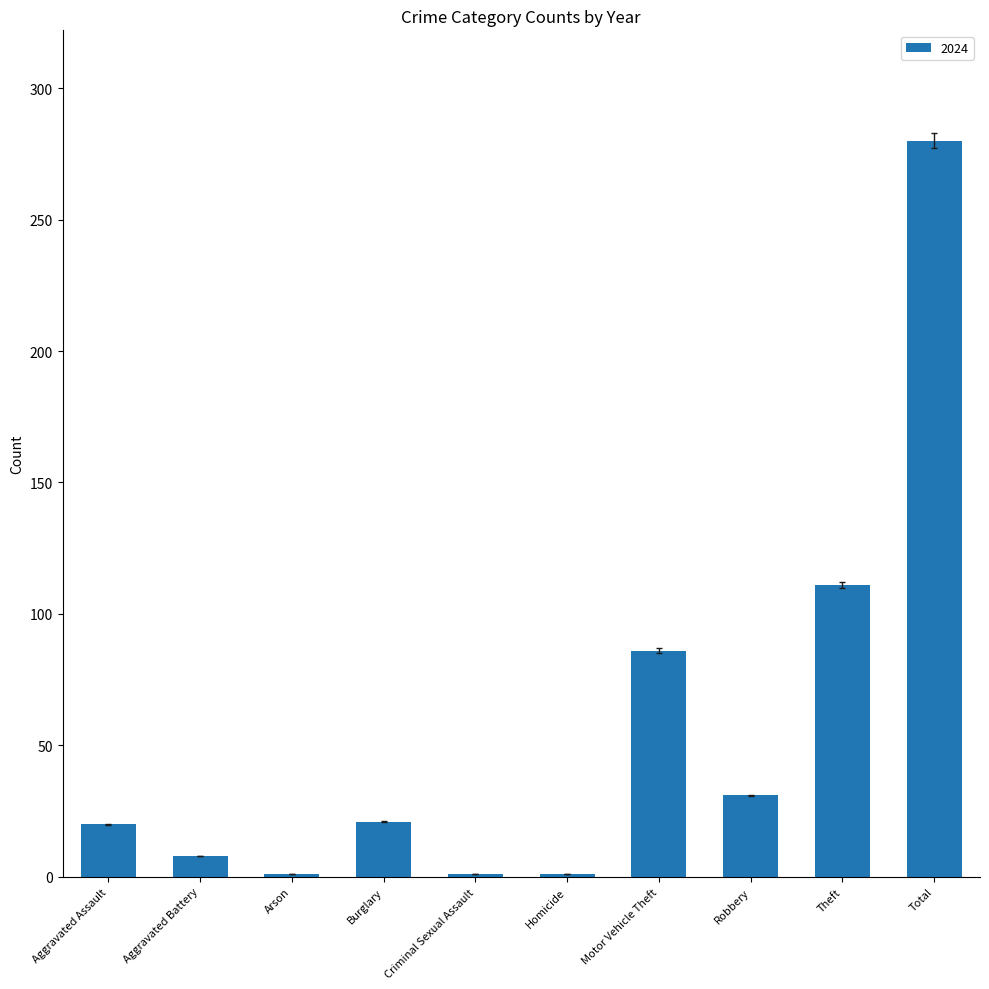

Are the bars grouped side by side (vs. stacked)?

No